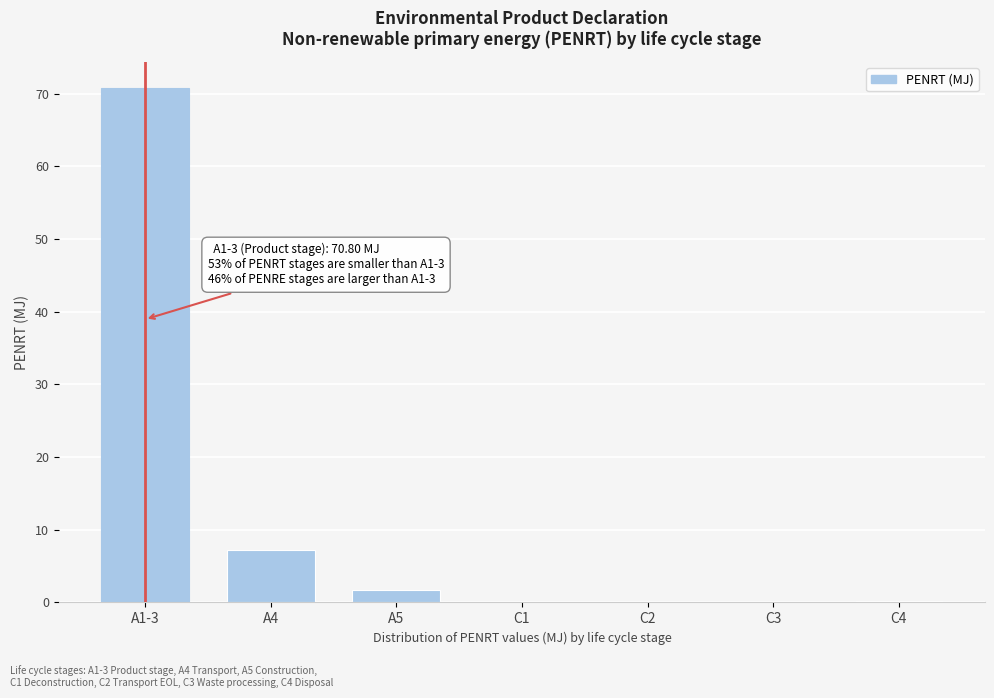

The value at A5 is 1.8. True or false?

True